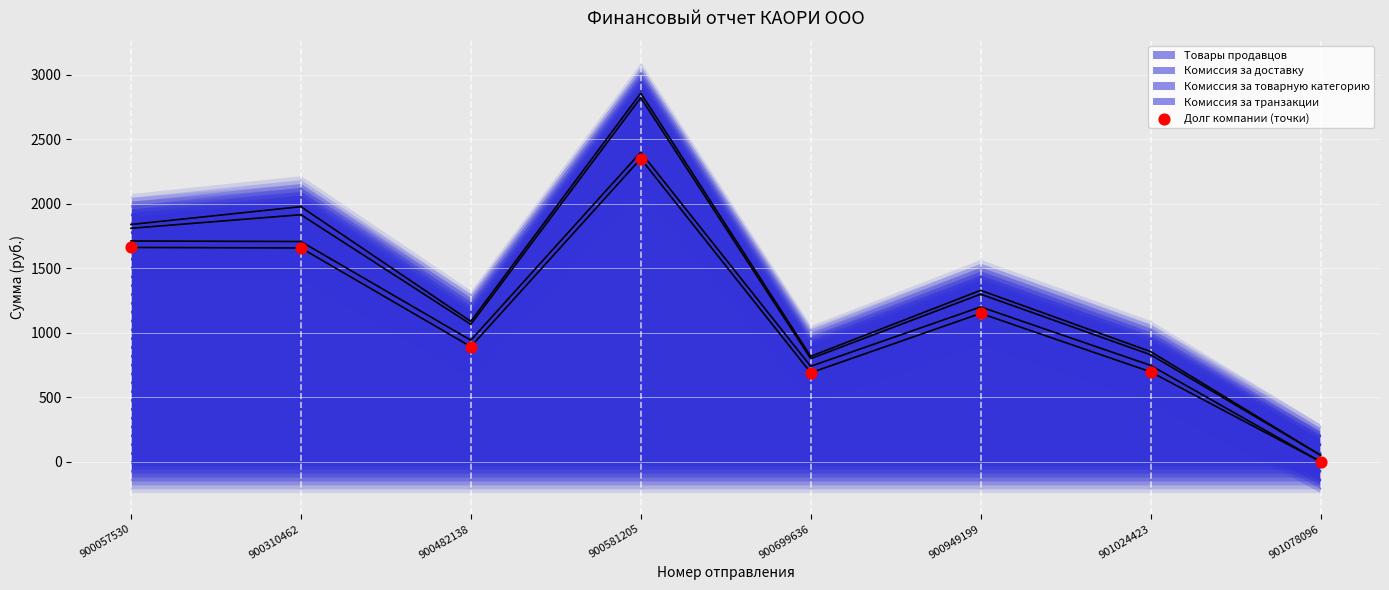

Between 900310462 and 900581205, which is larger?

900581205